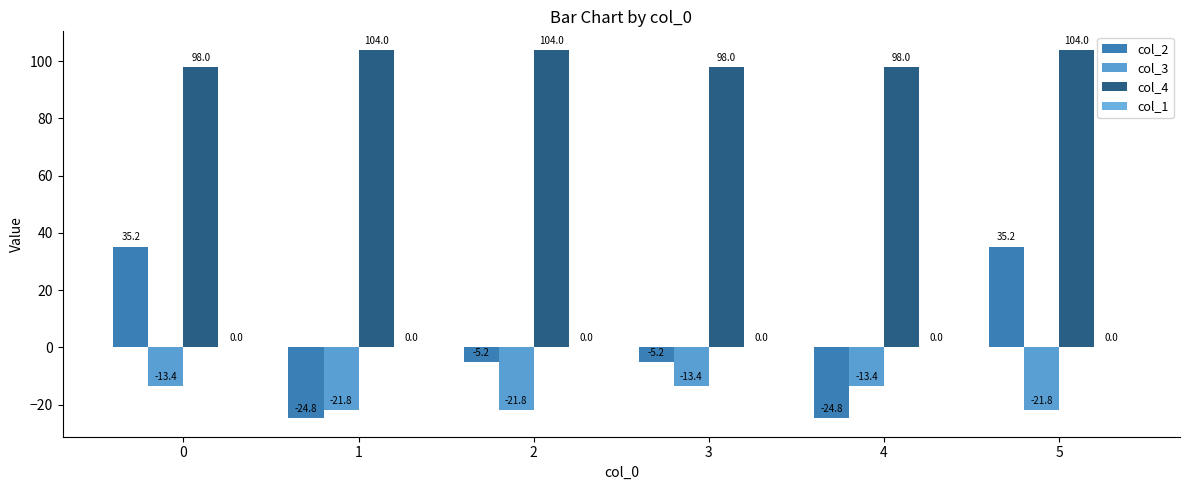

Are the bars horizontal?

No